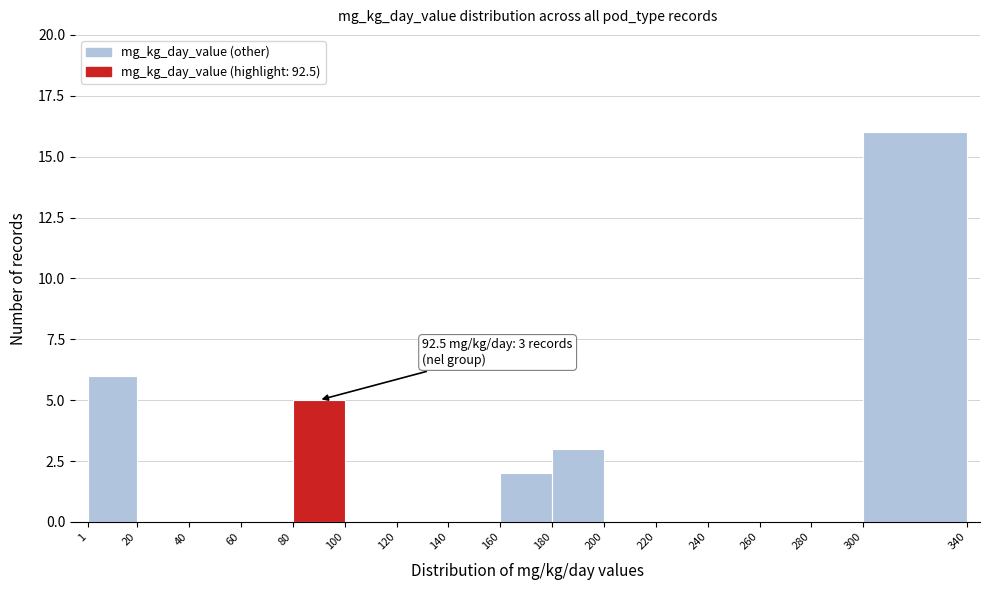

Over which range of the x-axis is the bar tallest?

300 to 340